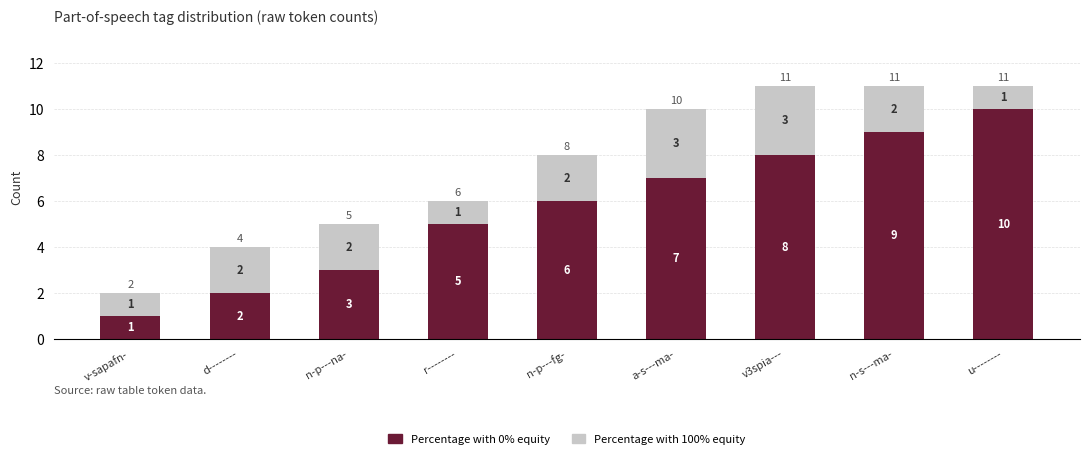

What is the total value across all series at d--------?

4